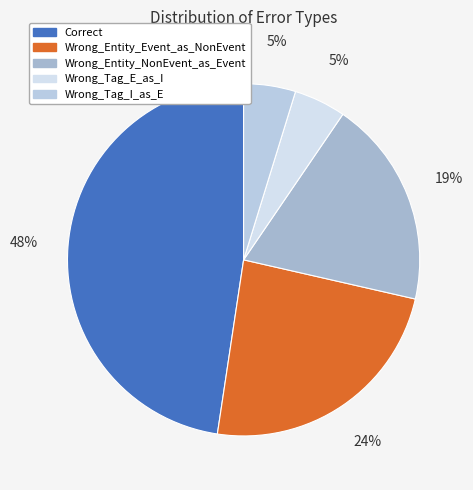

How many segments does this pie chart have?

5